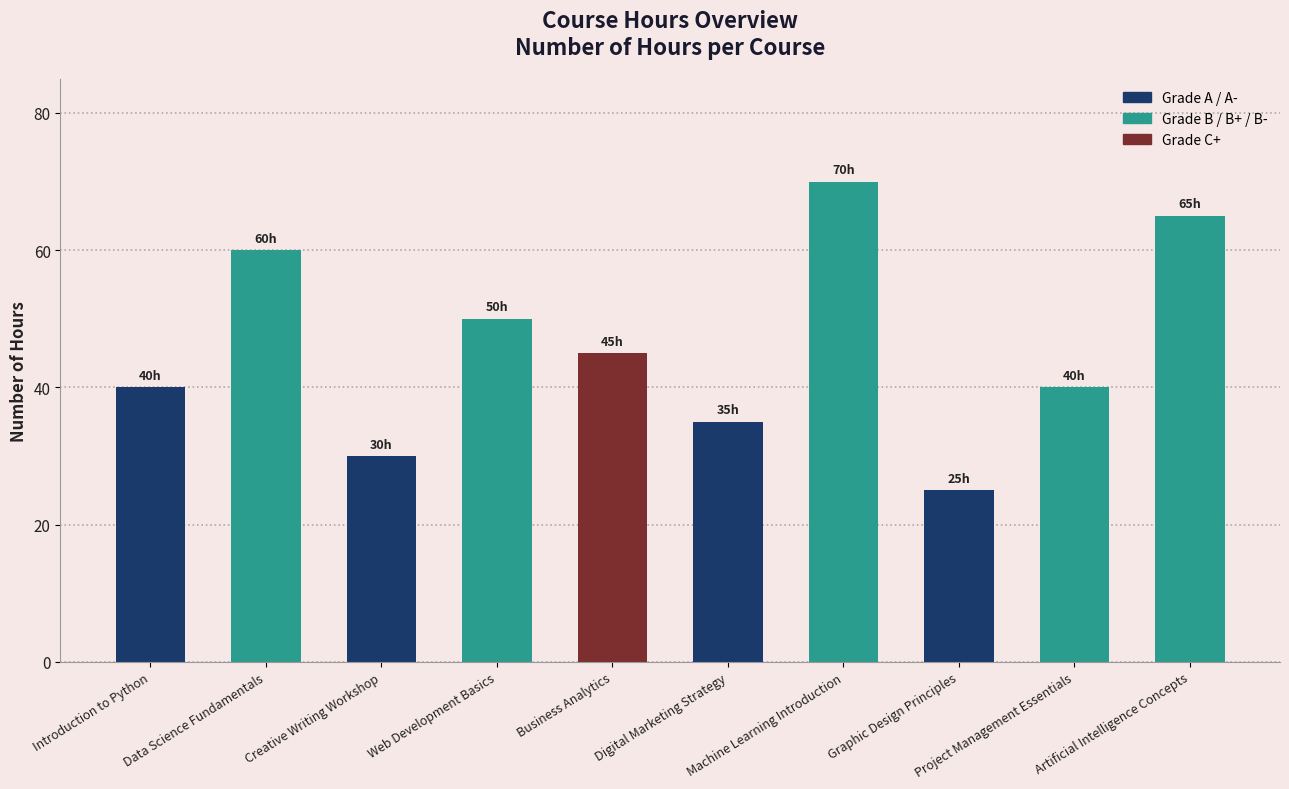

What is the label of the 9th bar from the left?

Project Management Essentials